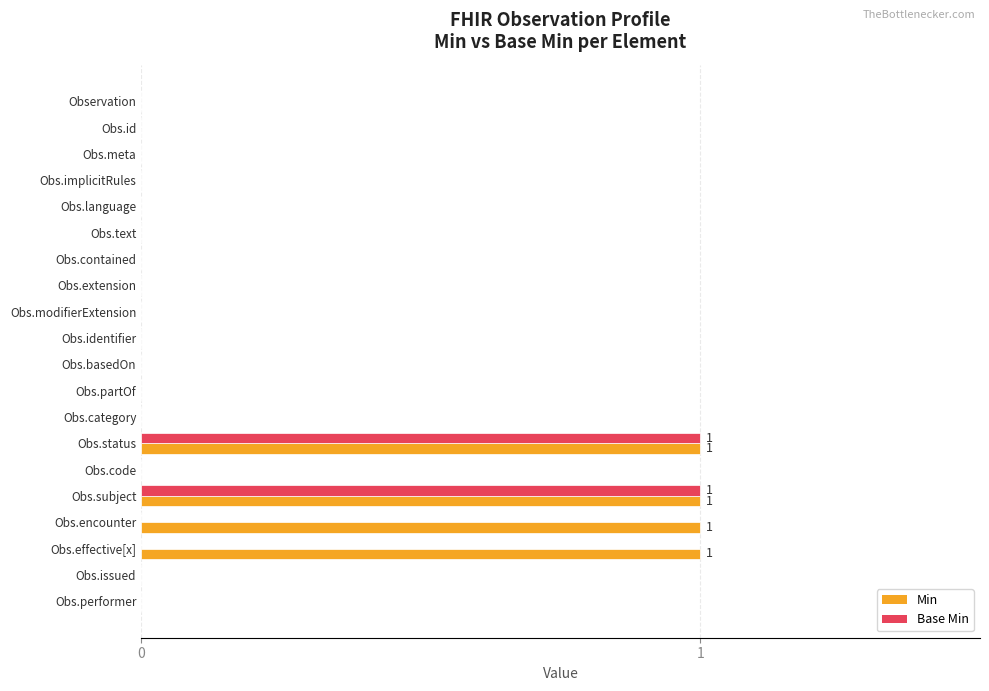

Between Obs.category and Obs.effective[x], which series saw the biggest shift?

Min